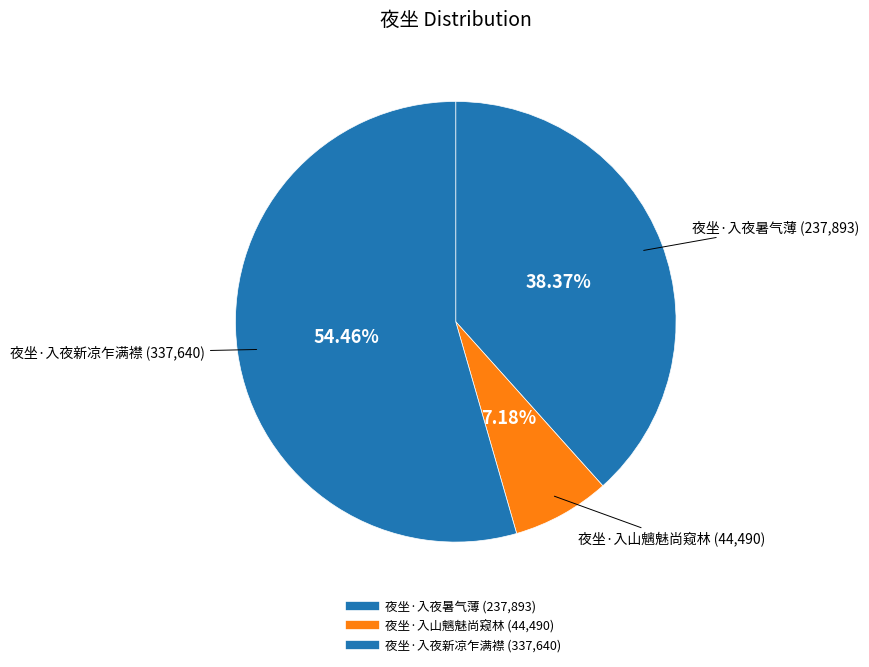

What is the smallest slice in the pie chart?

夜坐·入山魑魅尚窥林